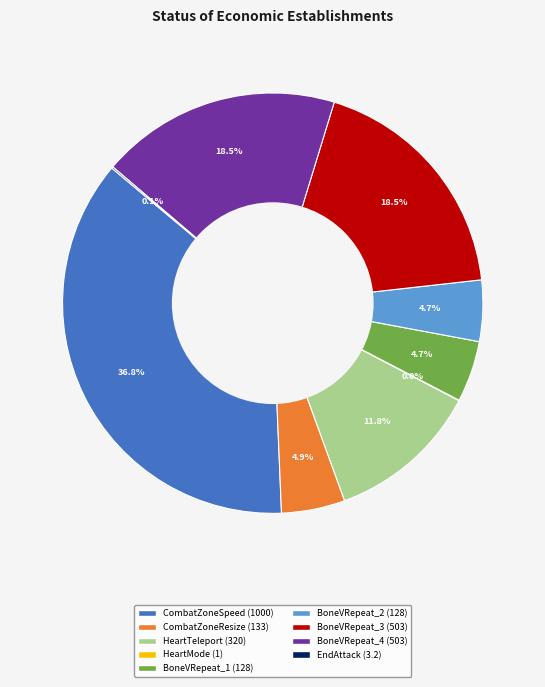

Is there a majority slice in this chart?

No